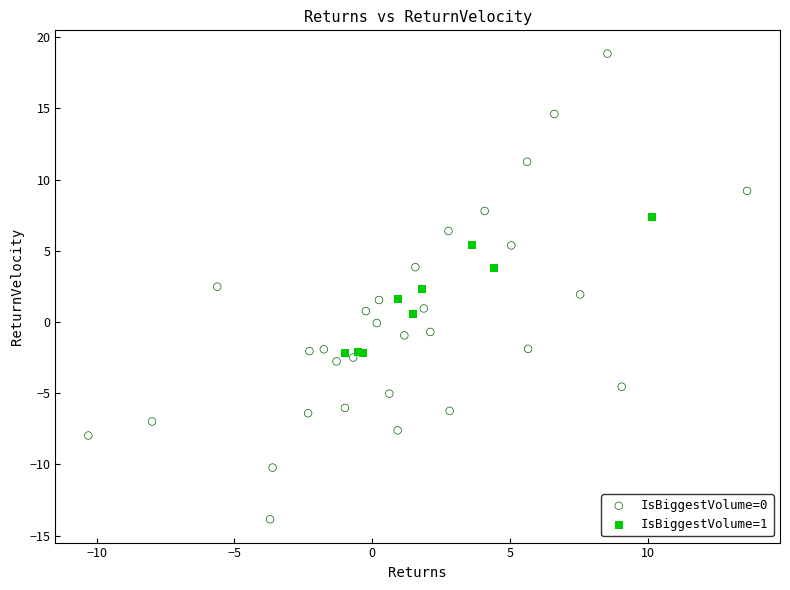

Which series contains the highest Y value?

IsBiggestVolume=0